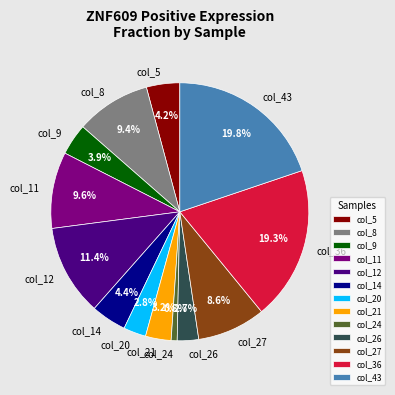

Is the sum of col_21 and col_20 greater than half?

No